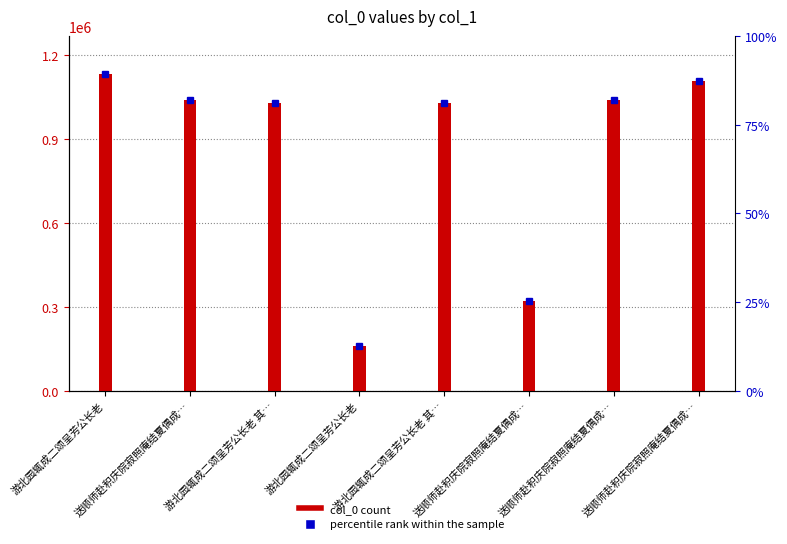

What is the change in value from 游北园辄成二颂呈芳公长老 to 送顺师赴积庆院寂照庵结夏偶成…?

-25854